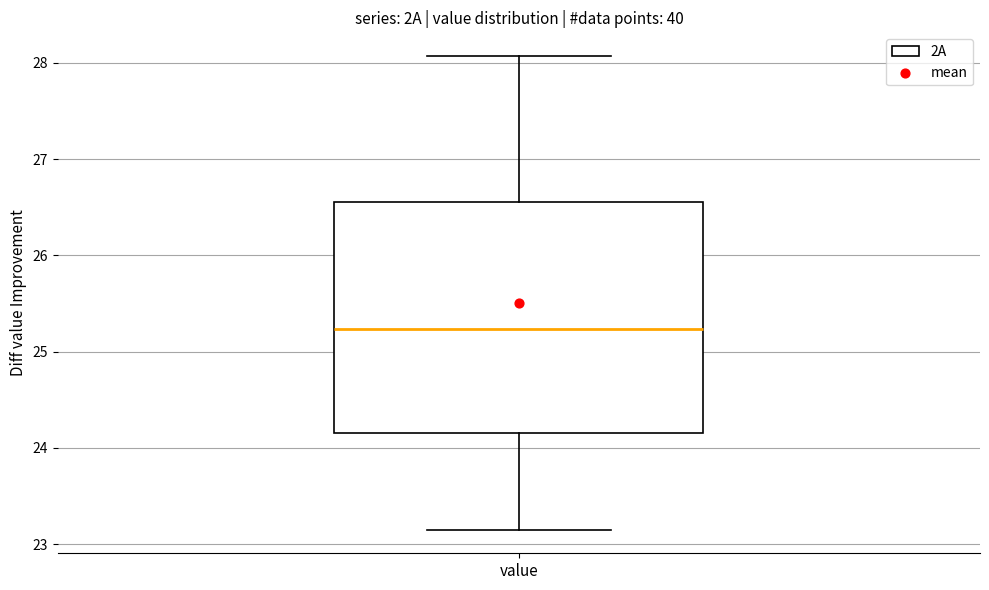

Where does the upper whisker of the box for value end on the y-axis? The values are not printed on the chart, so give them approximately, as read against the axis.

28.1